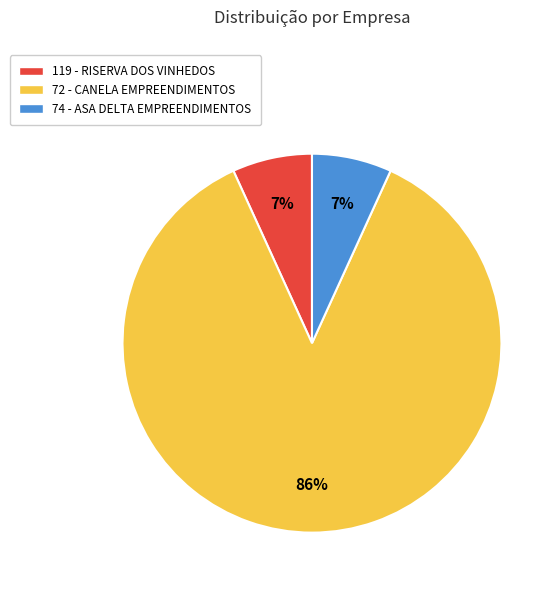

Combined, do 74 - ASA DELTA EMPREENDIMENTOS and 72 - CANELA EMPREENDIMENTOS account for over 50%?

Yes